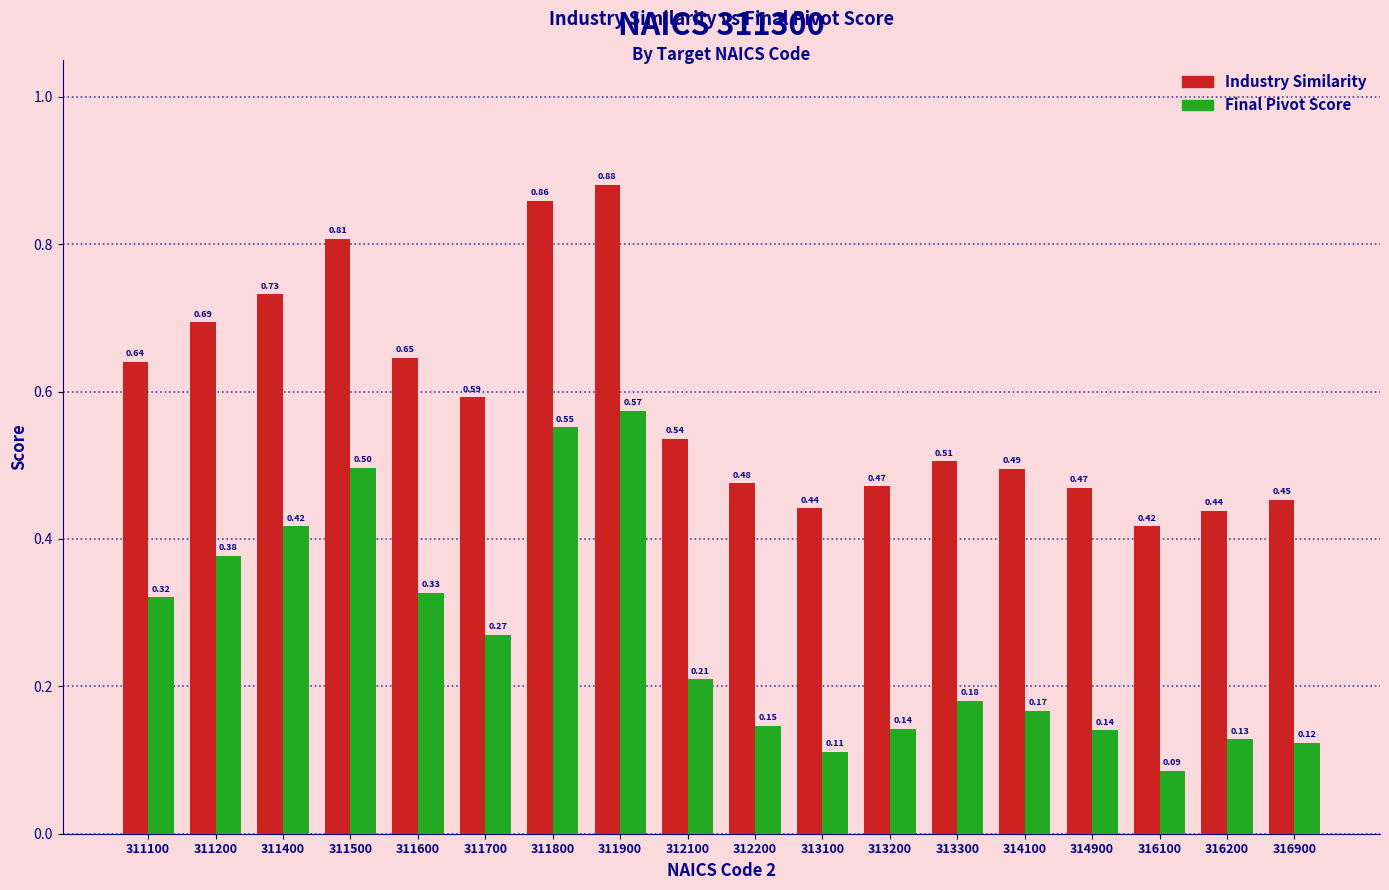

Which series has the largest total across all categories?

Industry Similarity